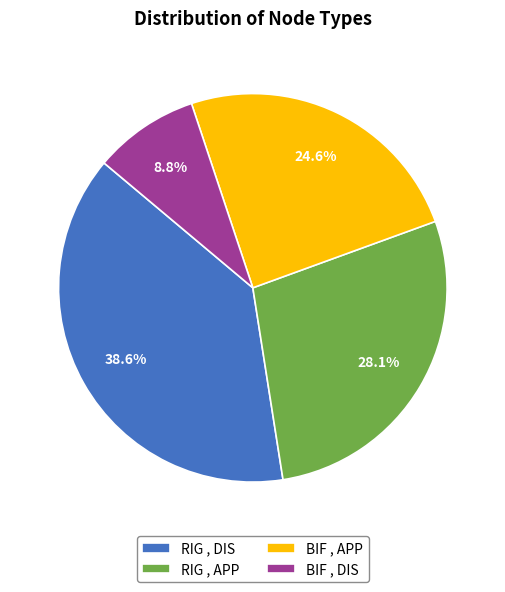

True or false: RIG , APP accounts for 17% of the total.

False